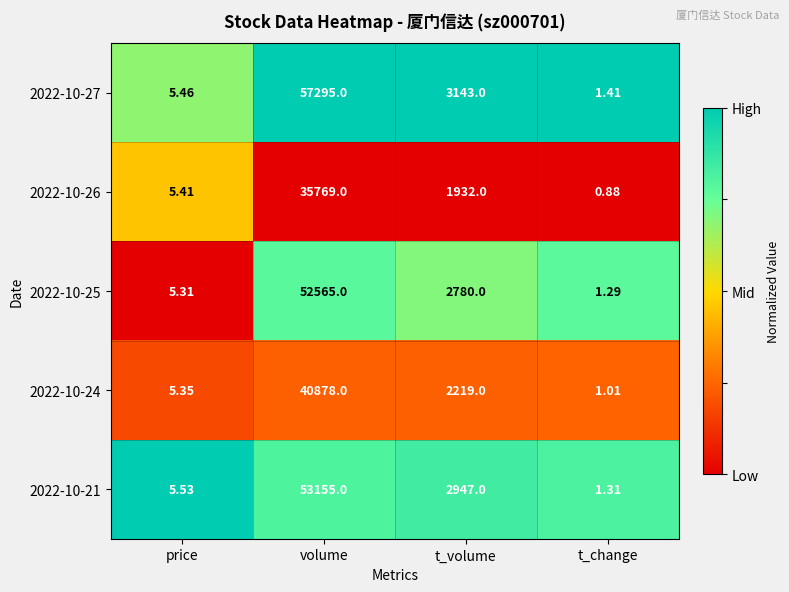

At which category is the sum across all series the highest?

volume